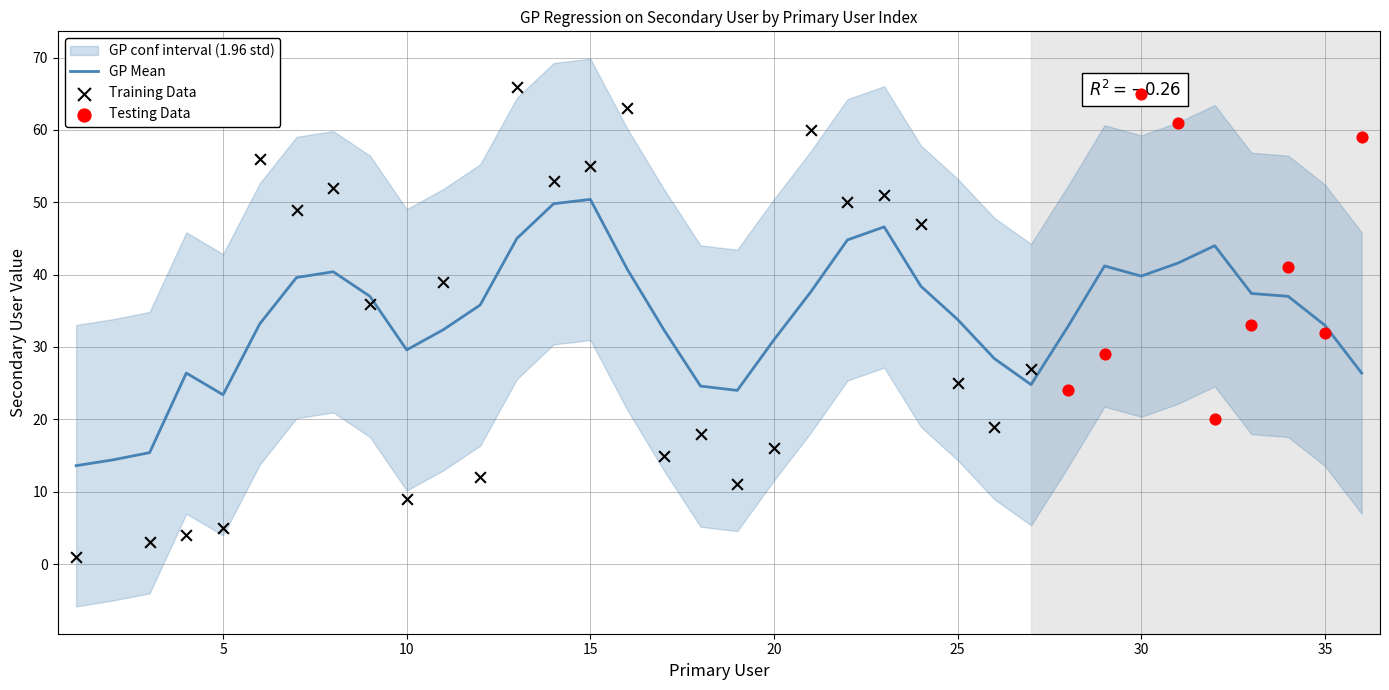

What is the maximum value for GP Mean?

50.4